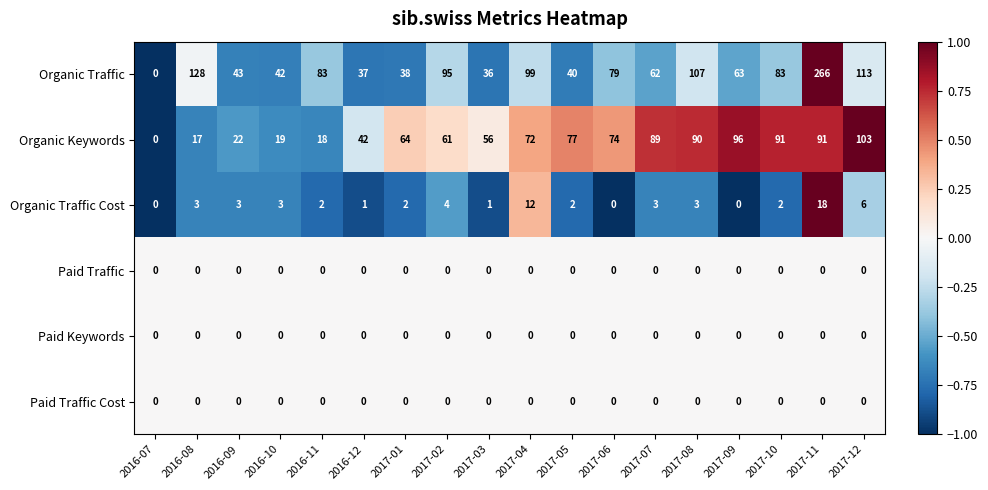

Count the number of data series in this chart.

6